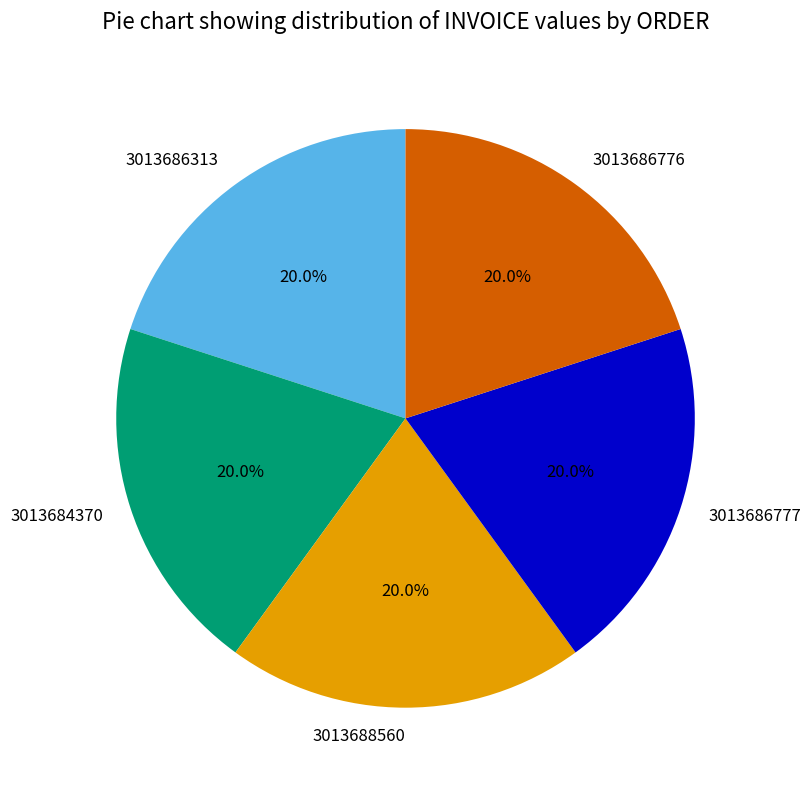

What is the ratio of the value at 3013686313 to the value at 3013688560?

1.0